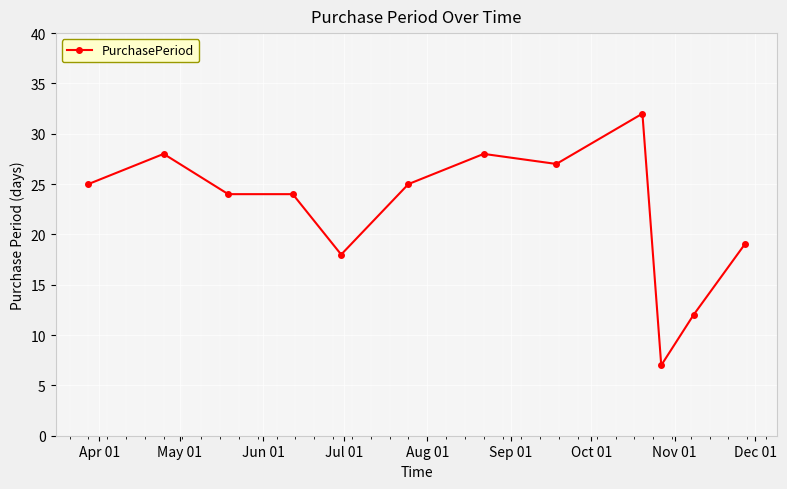

What is the value of the 4th point from the left?

24